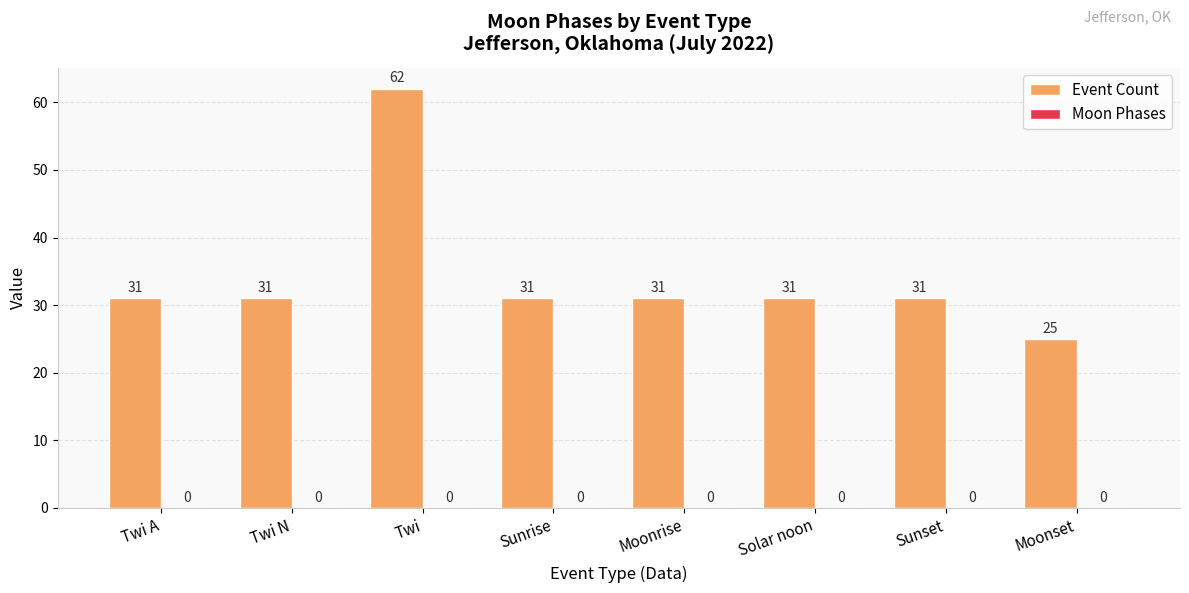

The chart shows a value of 10 at Sunset. True or false?

False